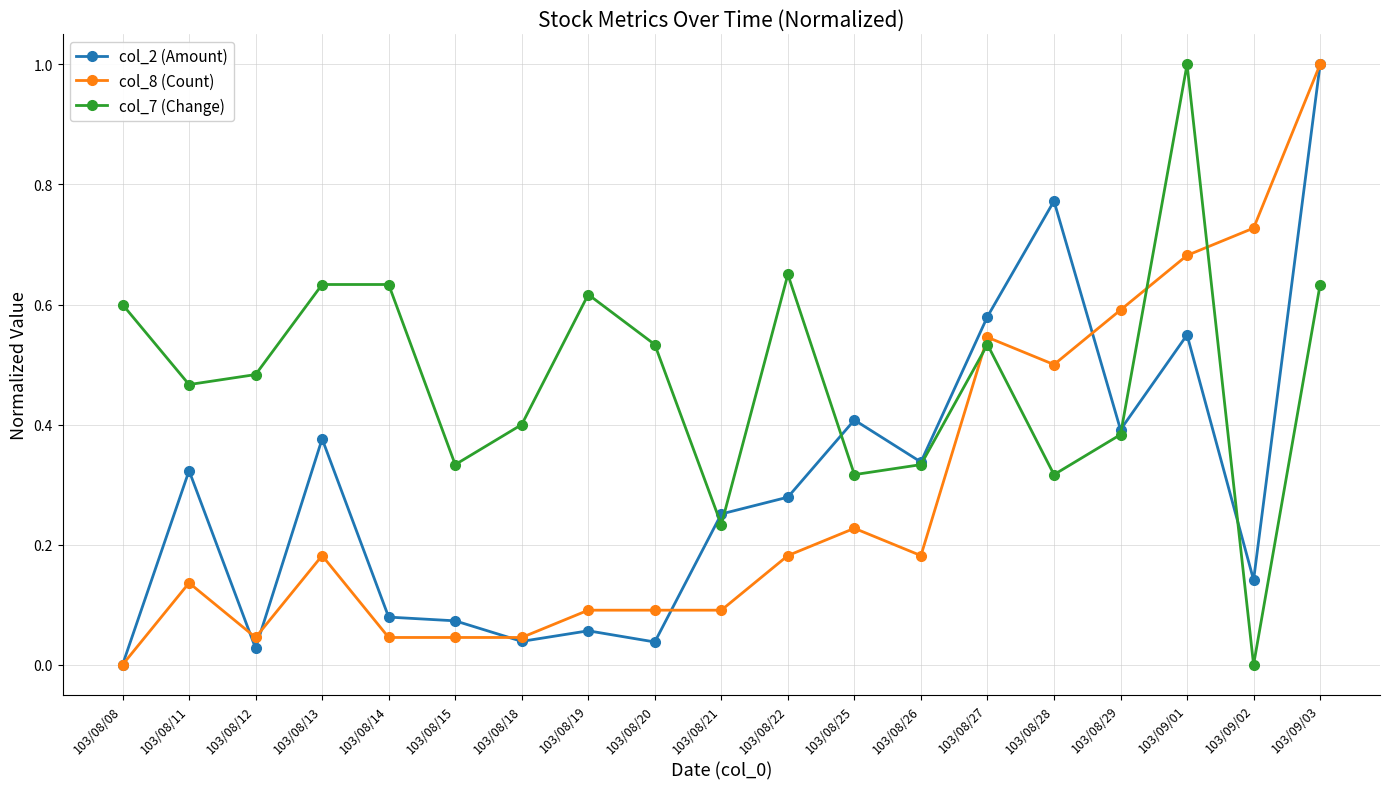

What is the greatest value displayed?

1.0